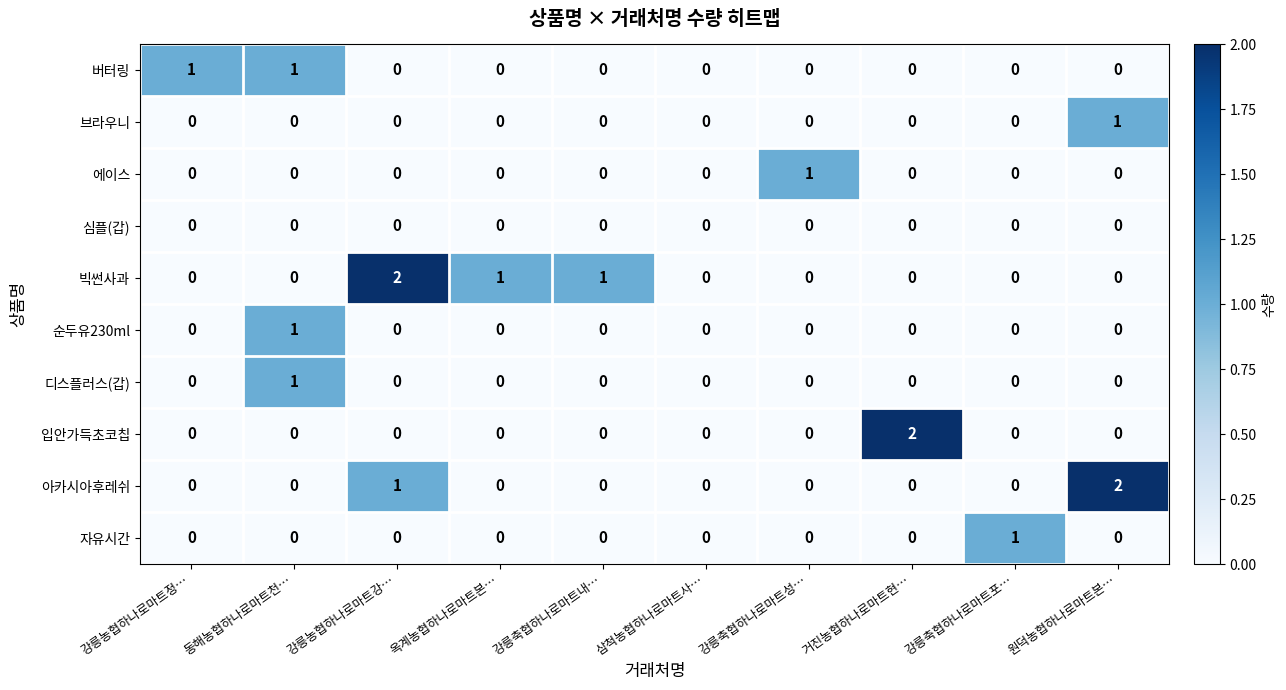

The 자유시간 series shows 0 at 강릉농협하나로마트강…. True or false?

True